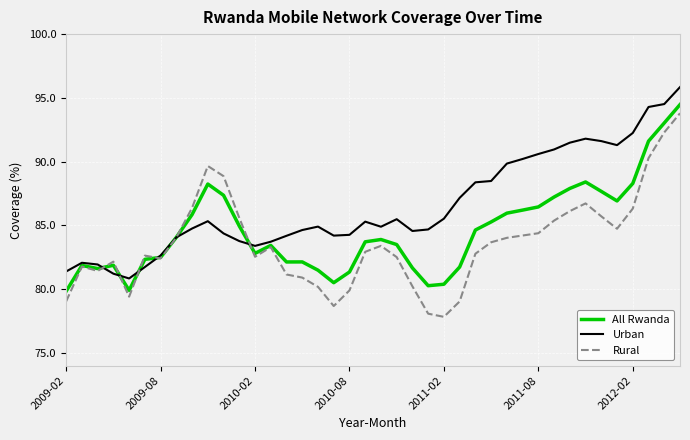

What is the maximum value shown in the chart?

95.8